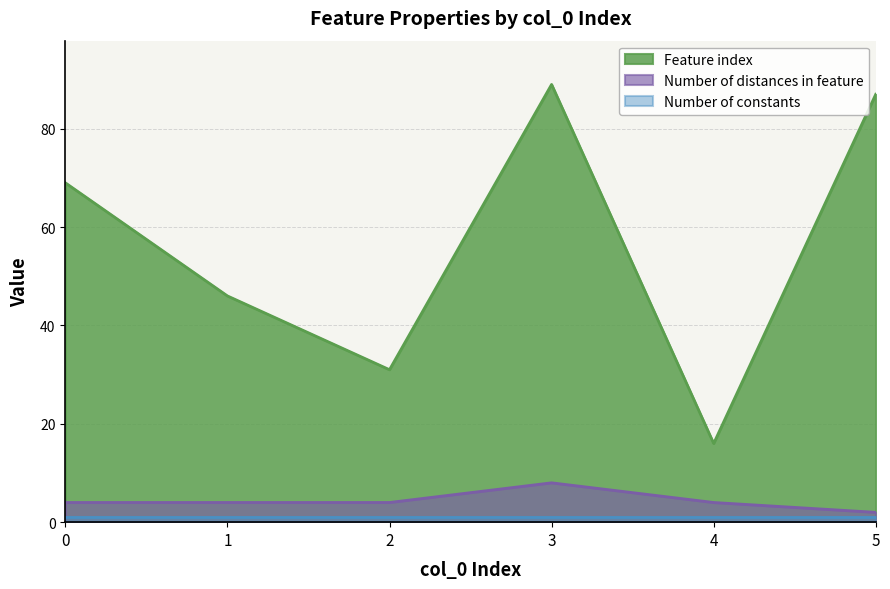

The value of Number of distances in feature at 2 is 4. True or false?

True